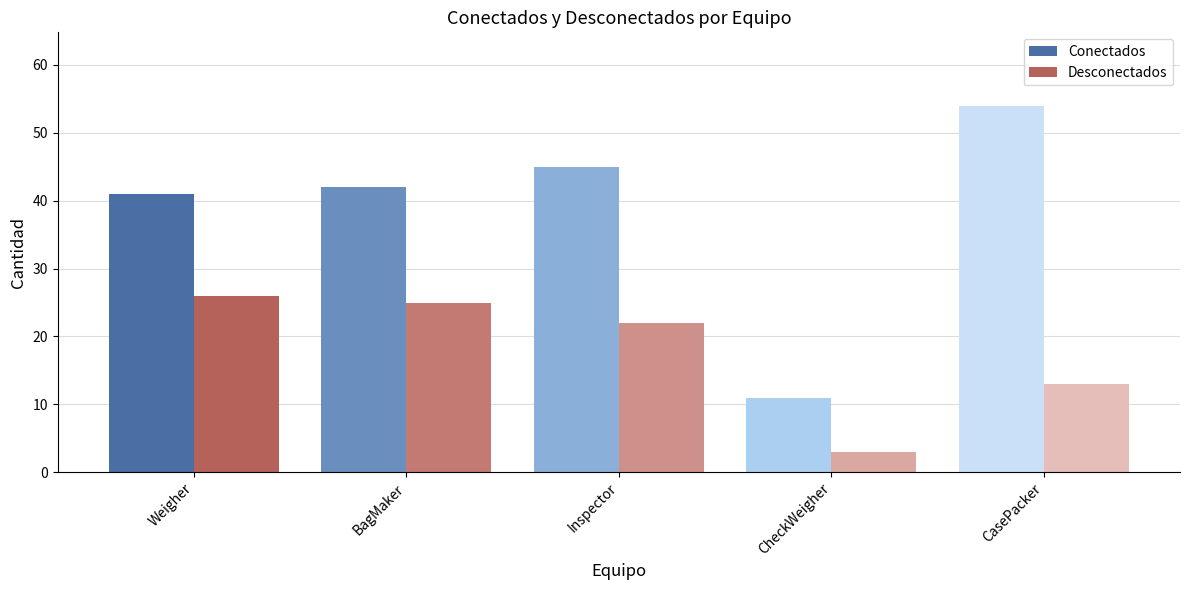

Reading left to right, what are all the values shown in this chart?

Conectados: 41	42	45	11	54
Desconectados: 26	25	22	3	13